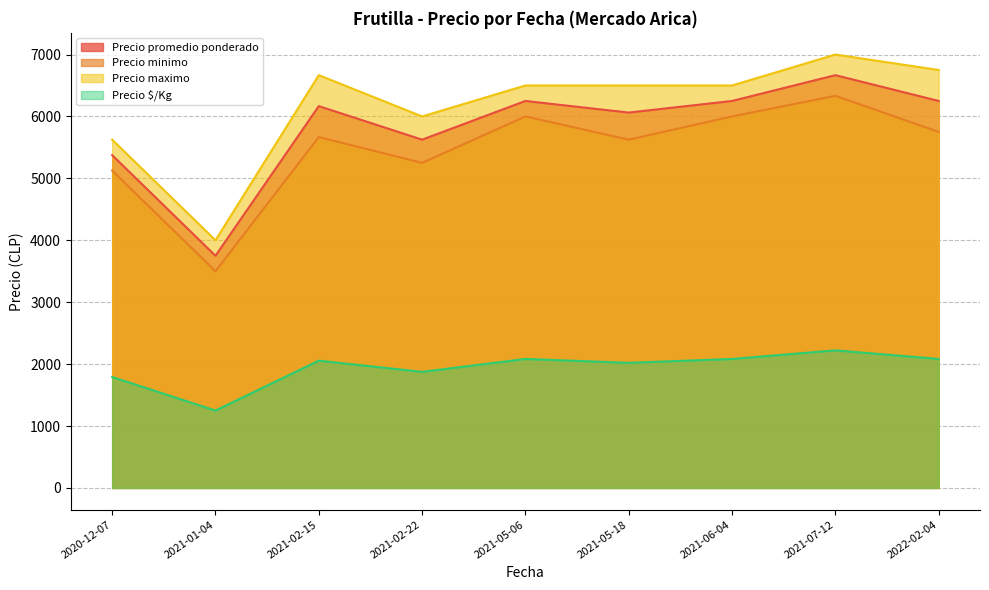

How many categories are shown in the chart?

9